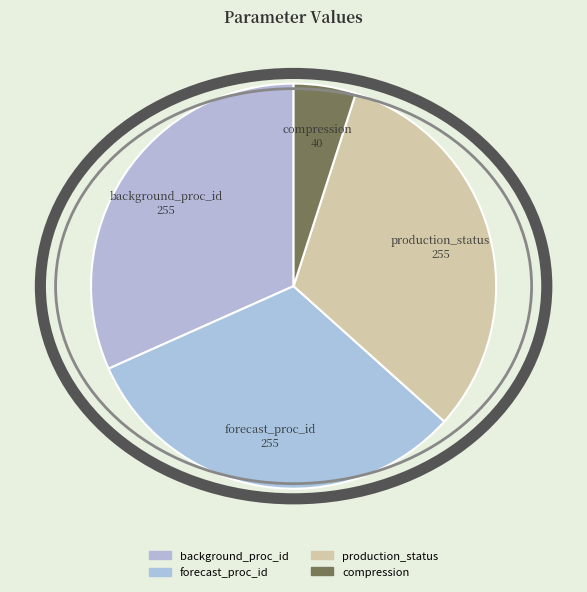

True or false: compression accounts for 5% of the total.

True